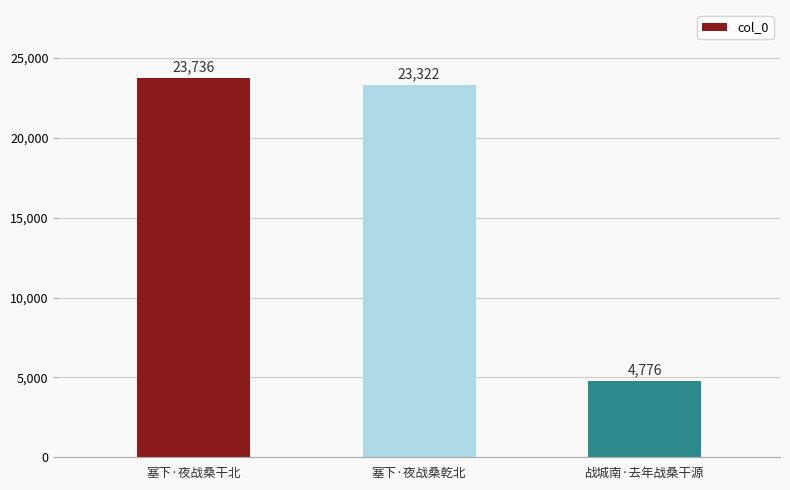

What is the average value?

17278